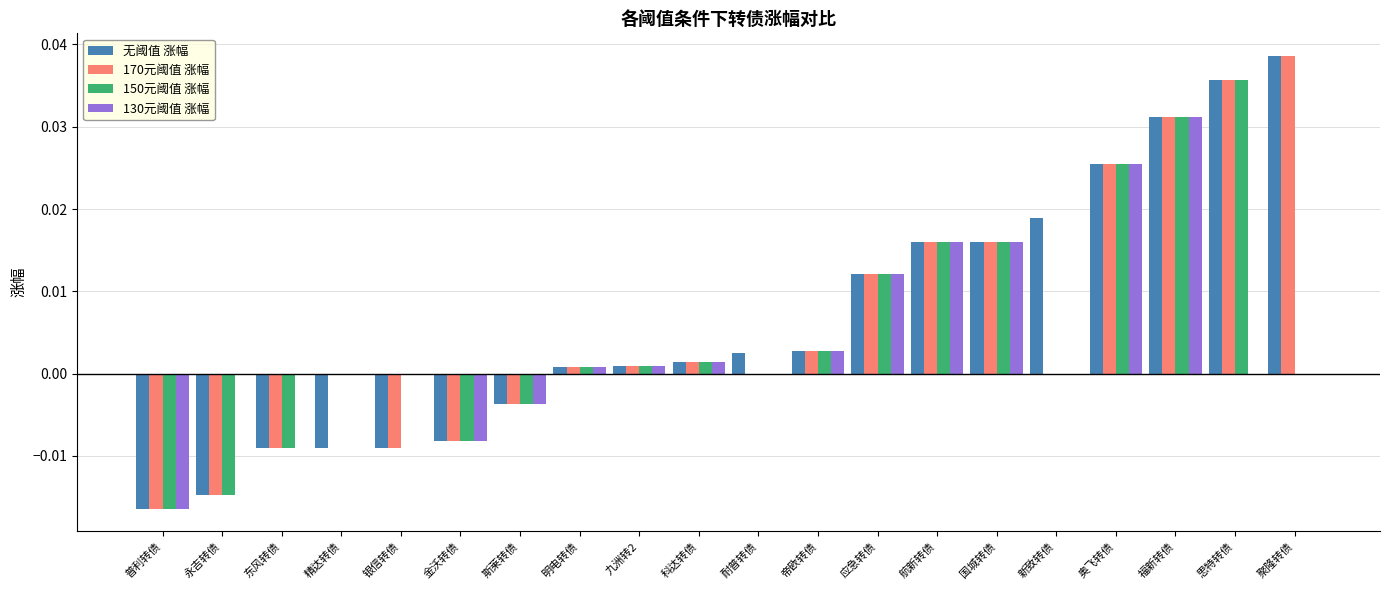

Is it true that 150元阈值 涨幅 equals -0.0 at 金沃转债?

True